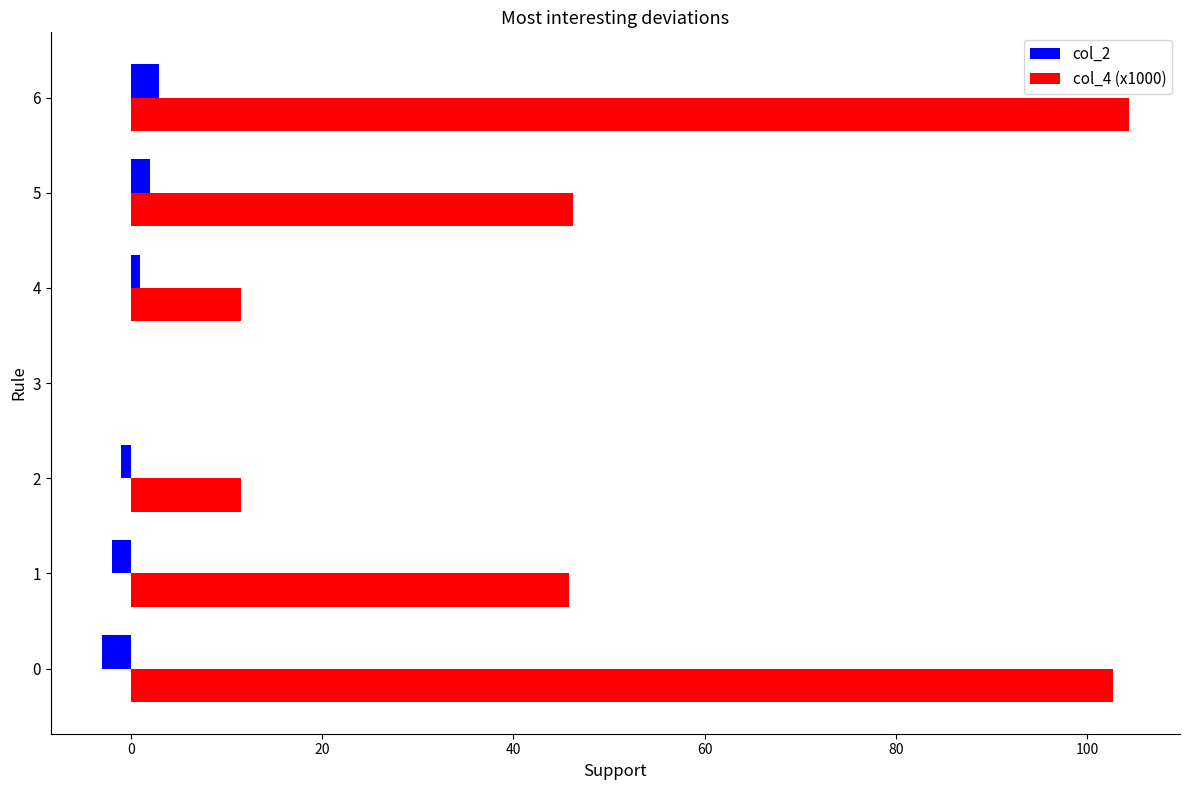

At which category is the sum across all series the highest?

6